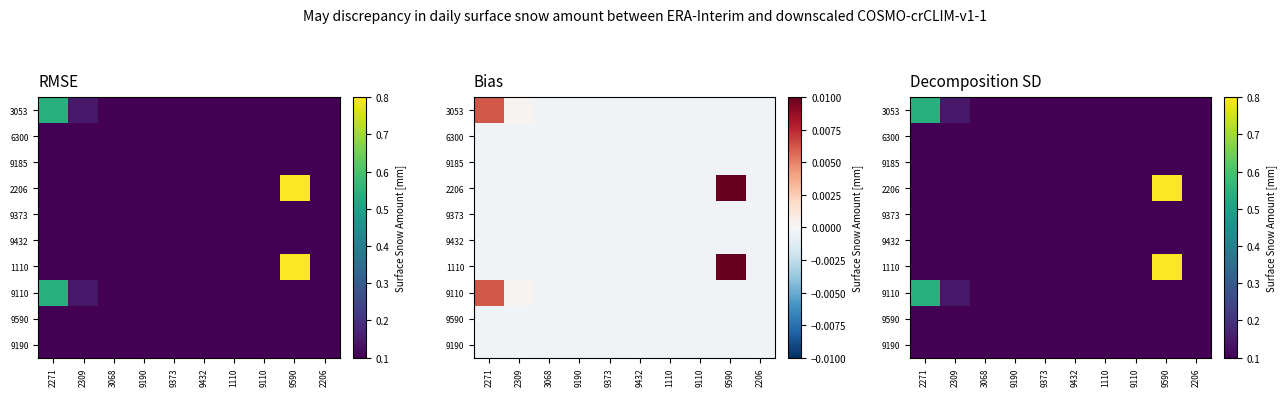

What is the approximate value of 9110 at 1110?

0.1